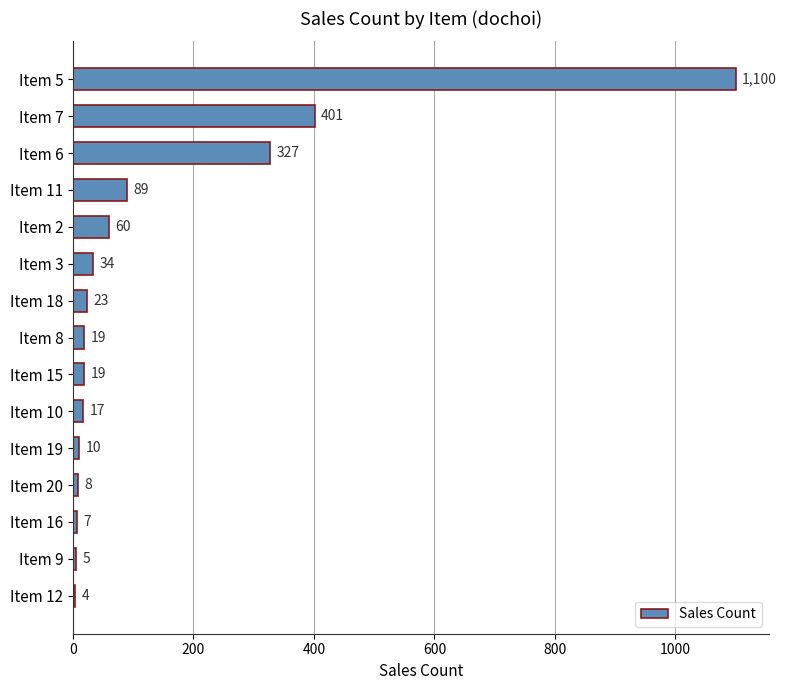

How many bars are there in total?

15